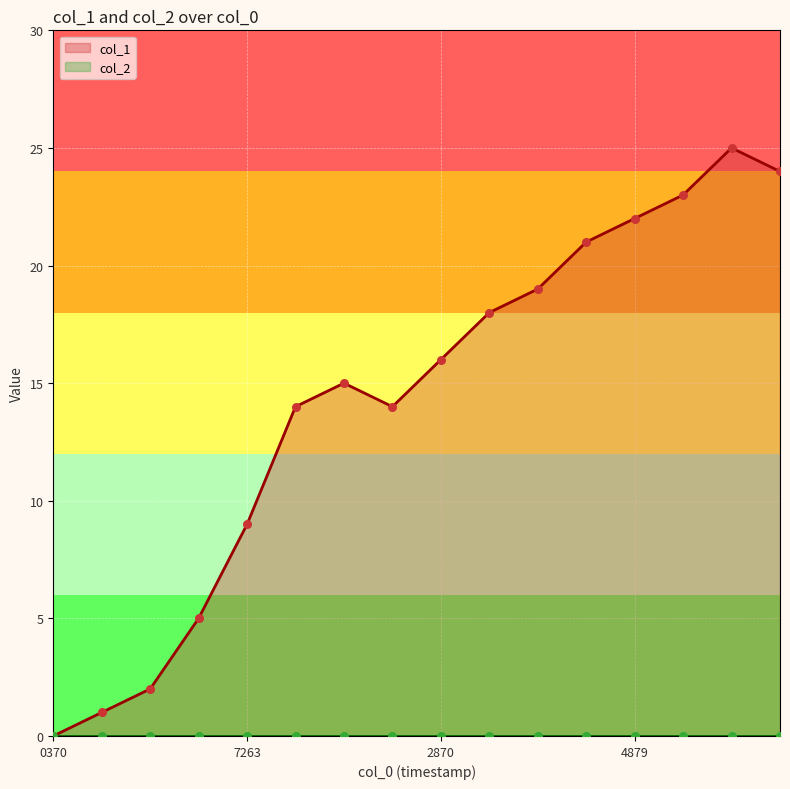

What is the change in value from 1556501813 to 1557275664?

+19